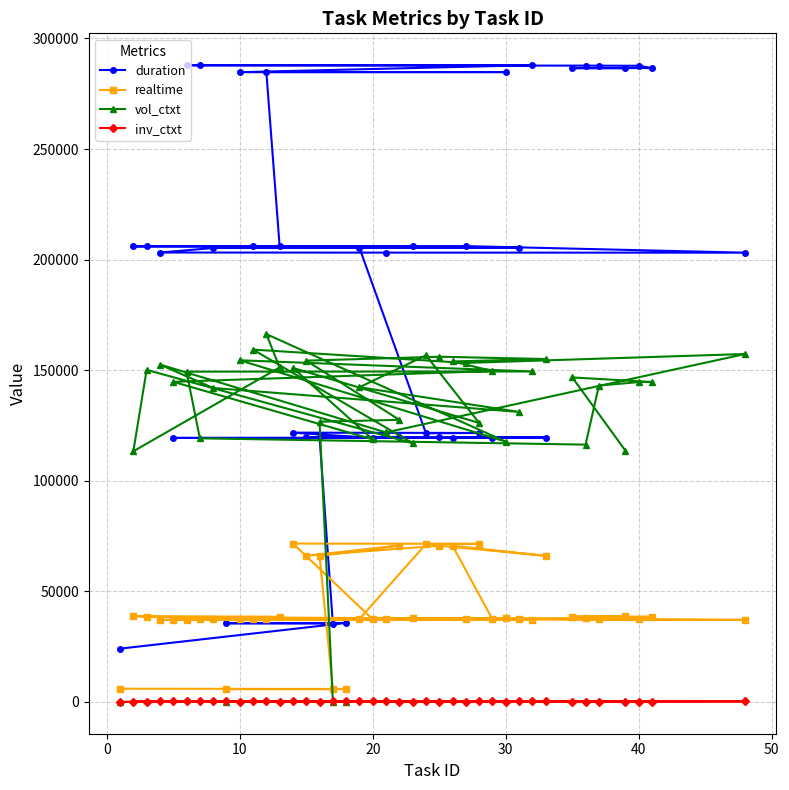

What are all the series names shown in the legend?

duration, realtime, vol_ctxt, inv_ctxt